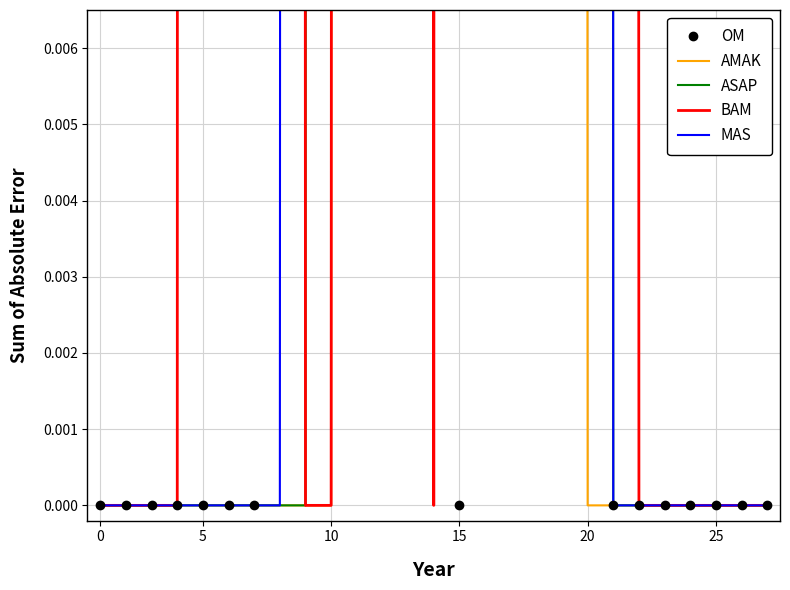

How many times do AMAK and OM cross each other?

1